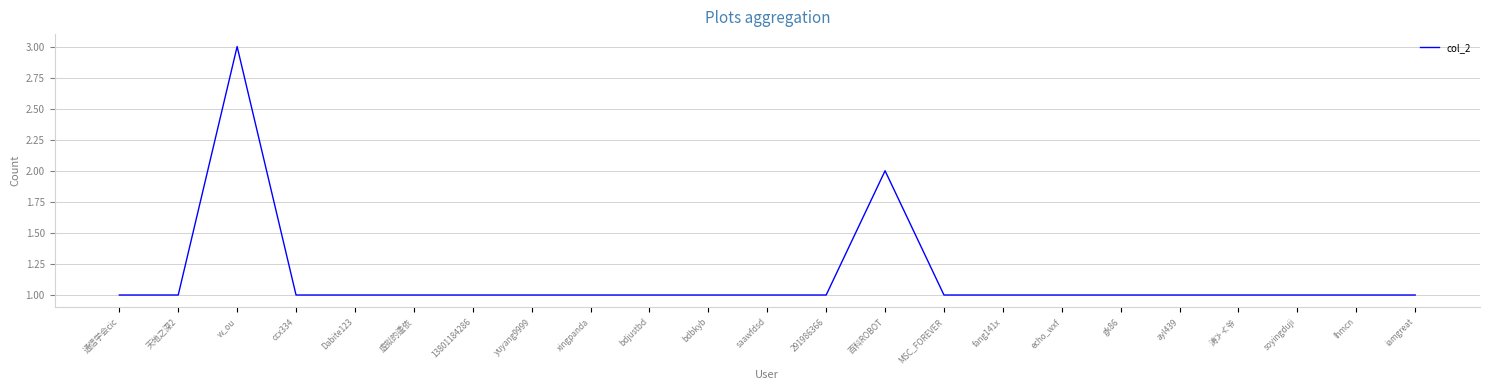

Read the value at iamgreat.

1